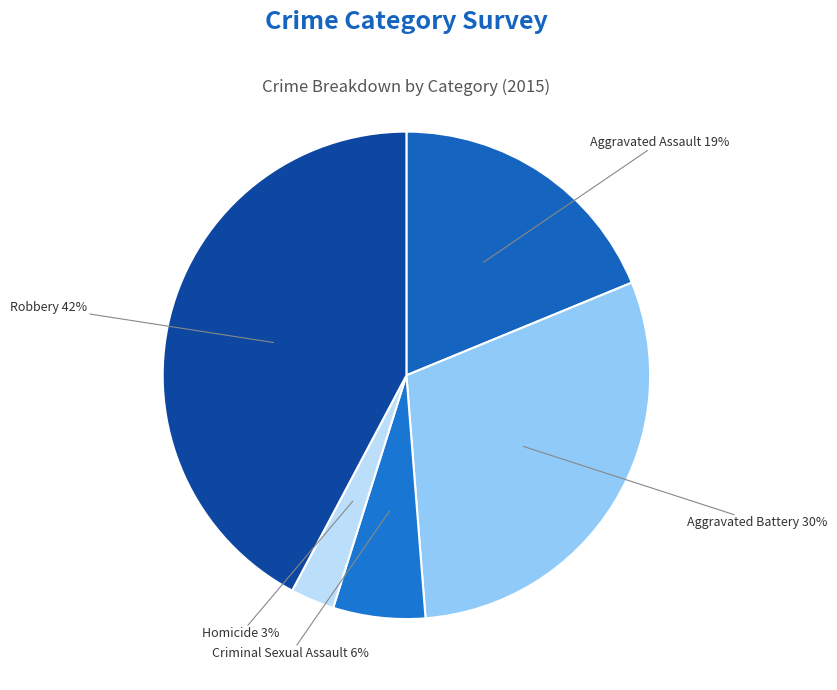

Count the number of slices in the pie.

5